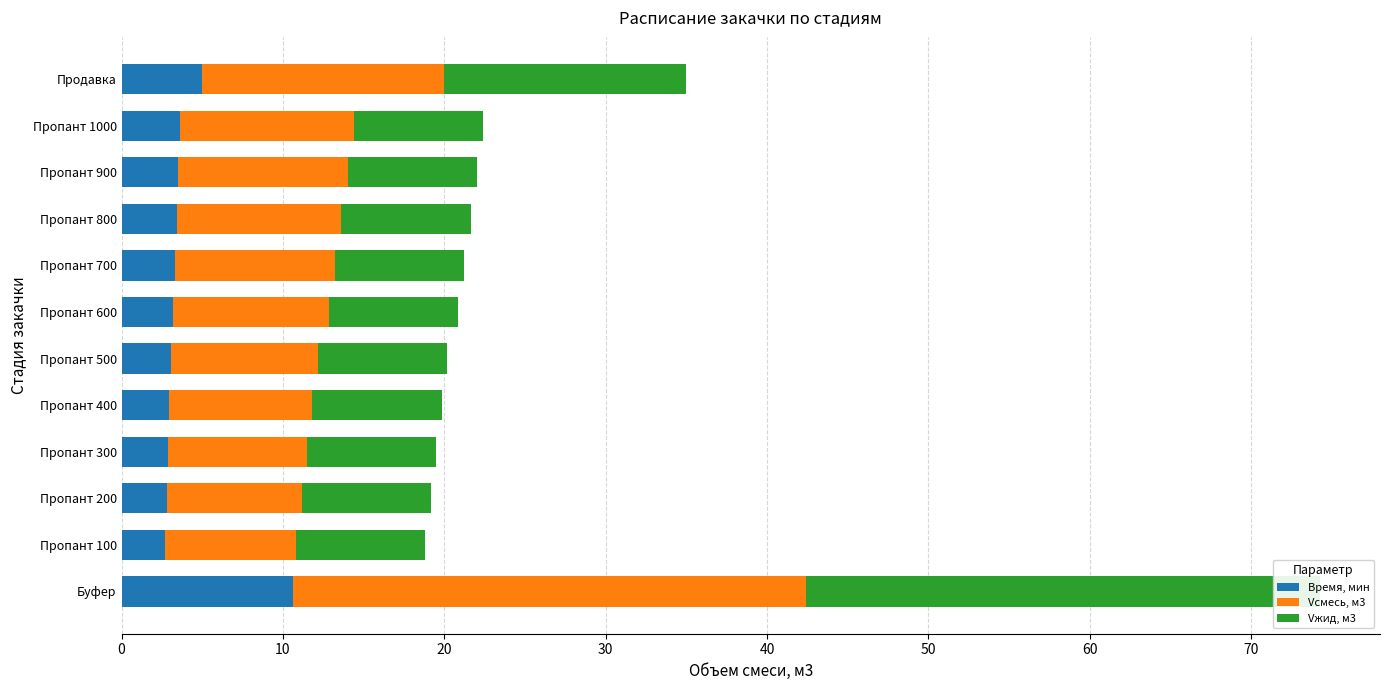

The value of Vсмесь, м3 at Продавка is 19.8. True or false?

False